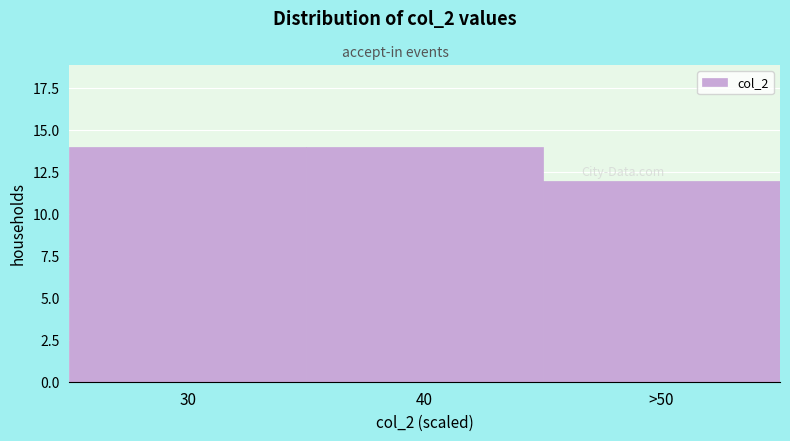

Reading left to right, transcribe all the data shown in this chart.

14	14	12